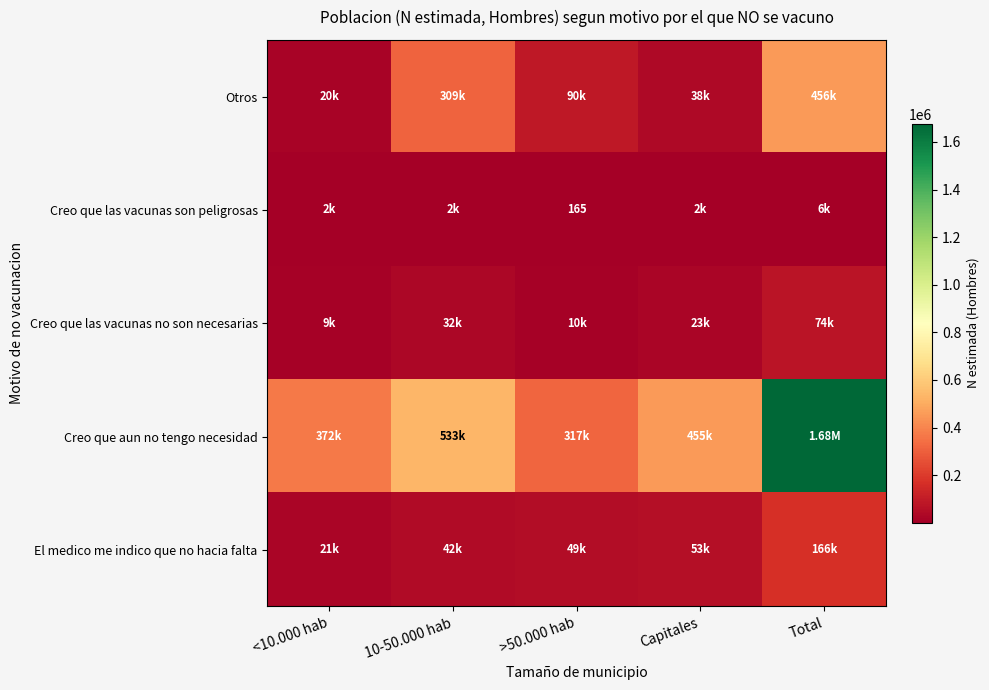

Rank the series at <10.000 hab from highest to lowest value.

Creo que aun no tengo necesidad, El medico me indico que no hacia falta, Otros, Creo que las vacunas no son necesarias, Creo que las vacunas son peligrosas